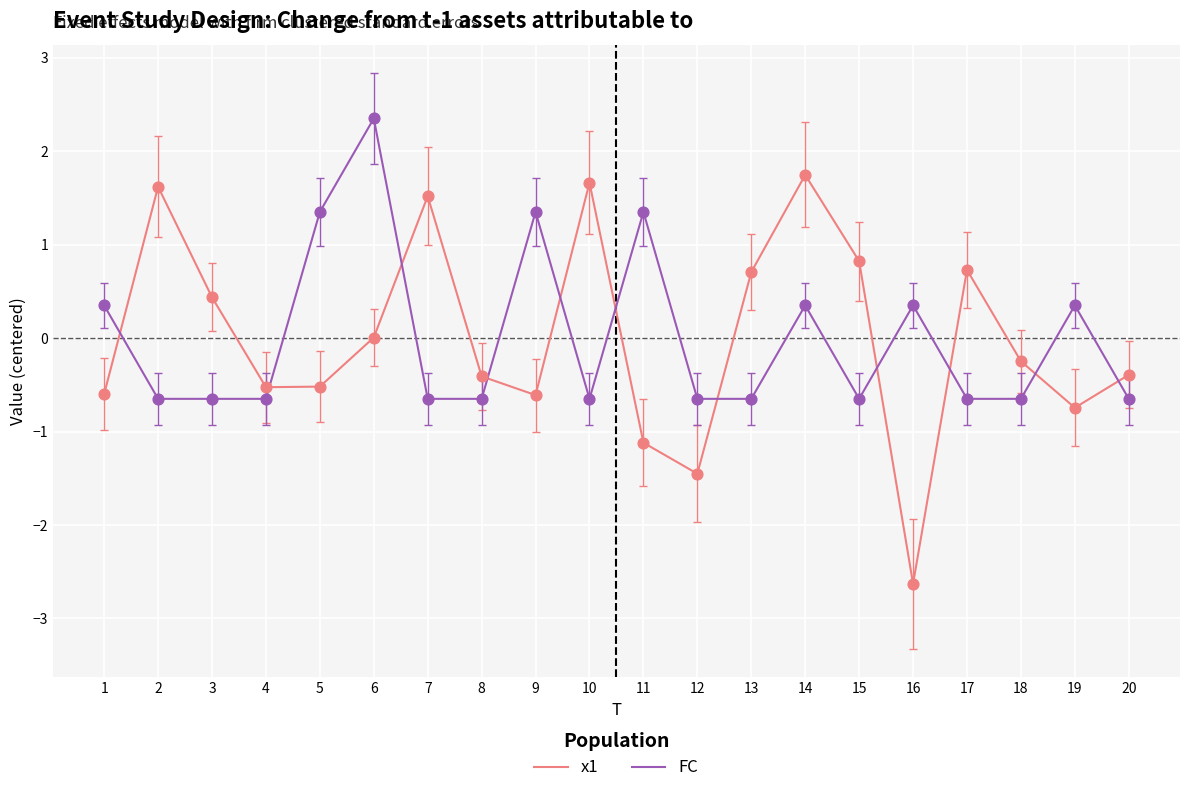

Is the value of x1 at 18 greater than the value of FC at 6?

No